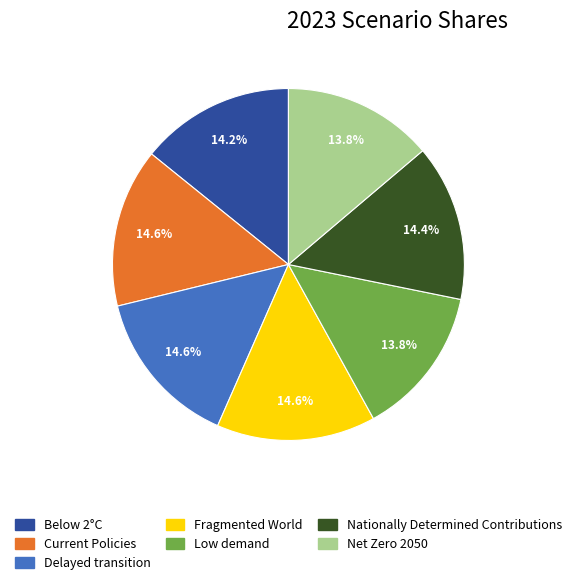

Do Fragmented World and Delayed transition together represent more than half of the pie?

No